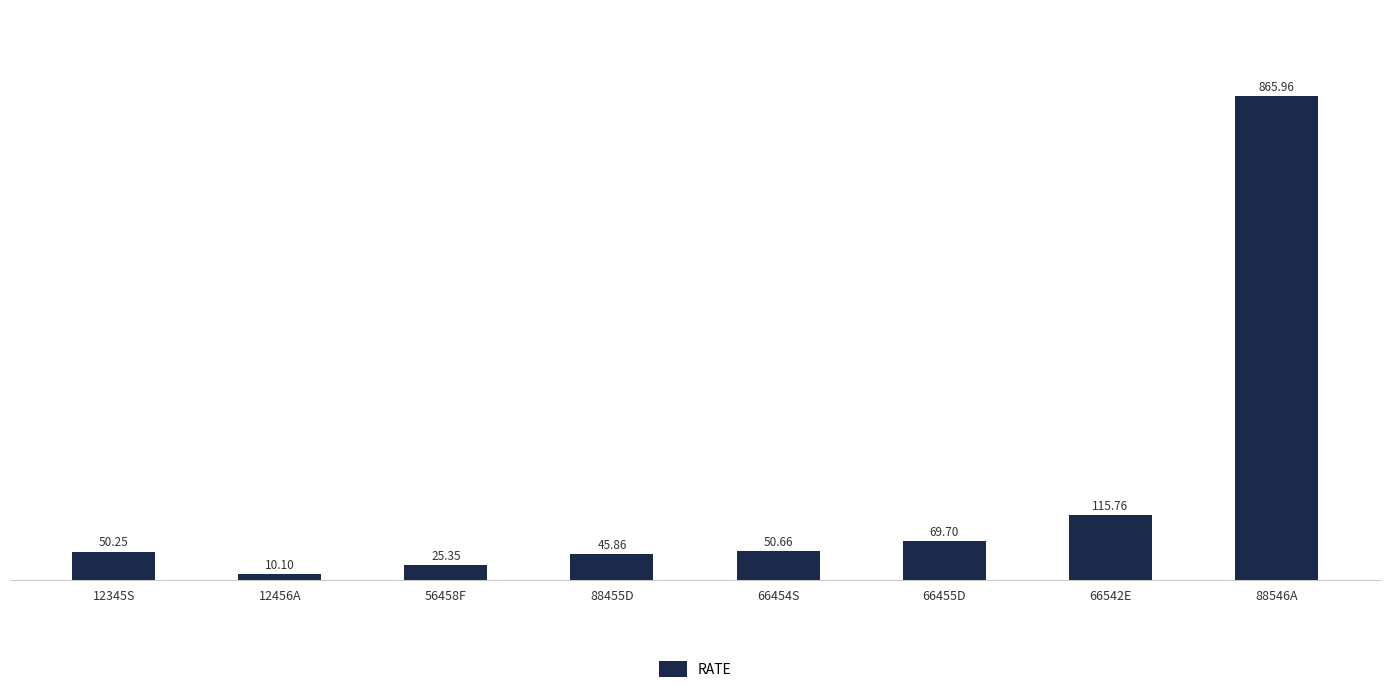

What is the change in value from 56458F to 66542E?

+90.4